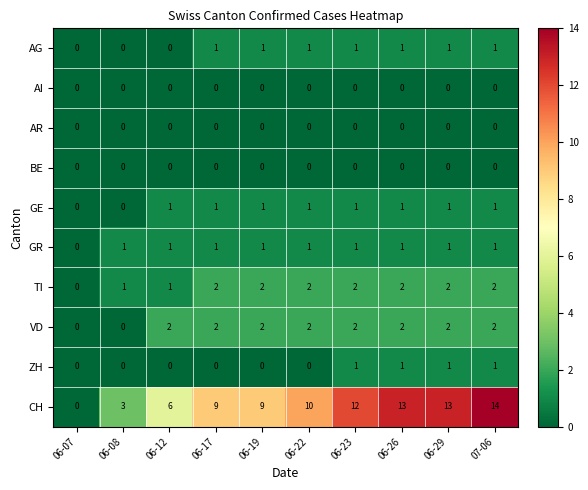

Which series has the largest total across all categories?

CH